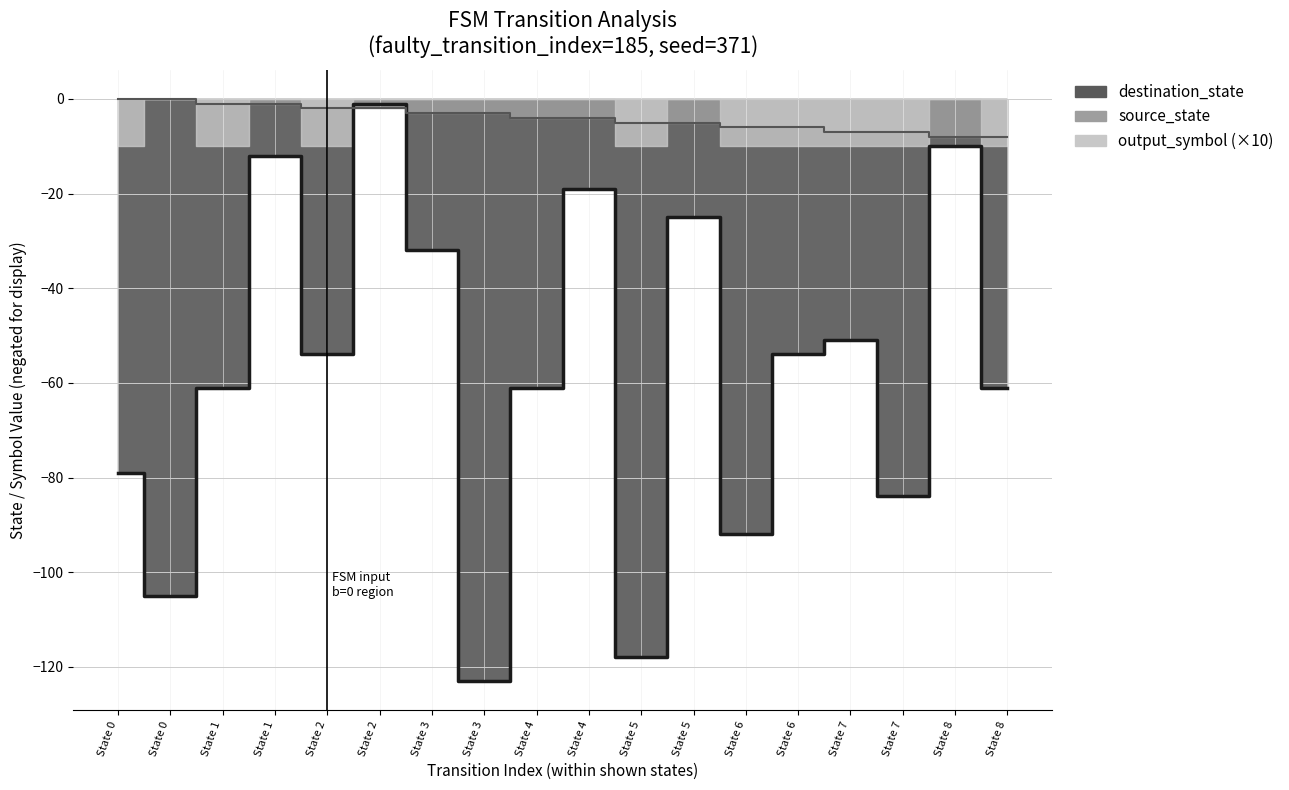

What is the value of the destination_state (line) point at the 8th from the left?

-32